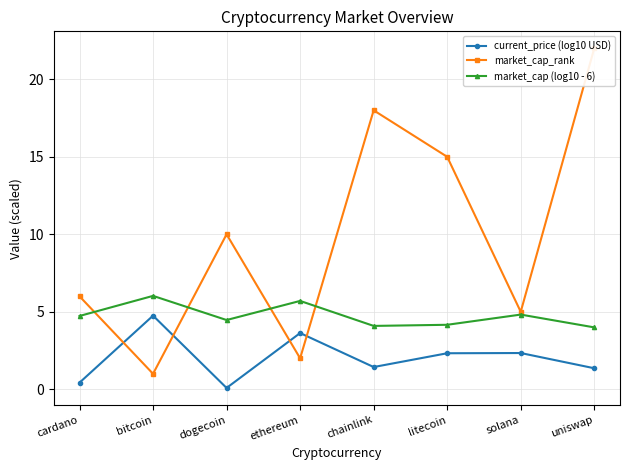

At how many categories does at least one series exceed 9?

4